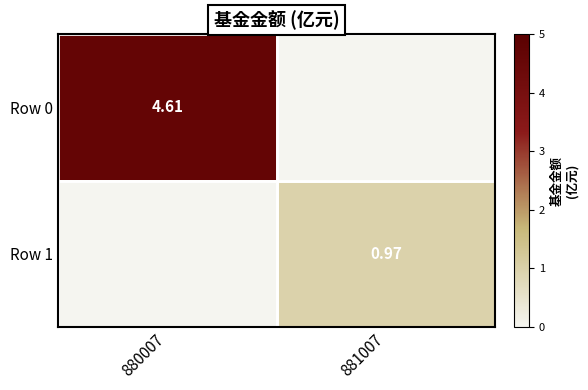

What is the difference between the highest and lowest values at 880007?

4.6